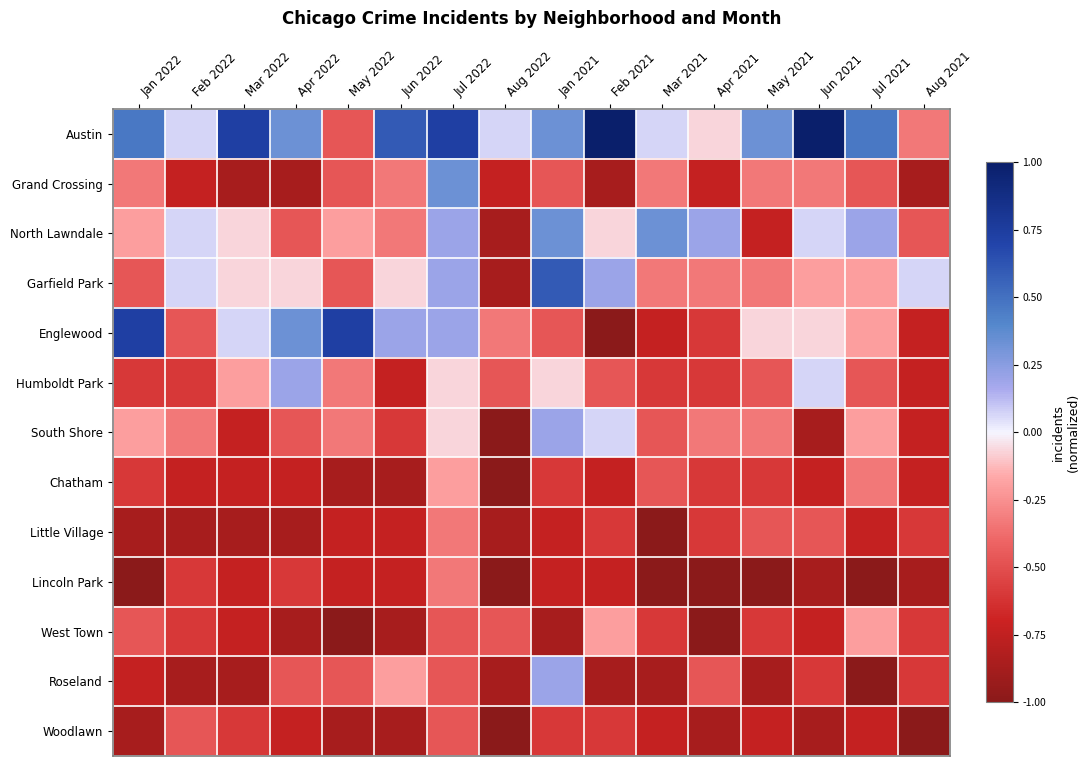

Between May 2022 and Aug 2021, which series saw the biggest shift?

Englewood